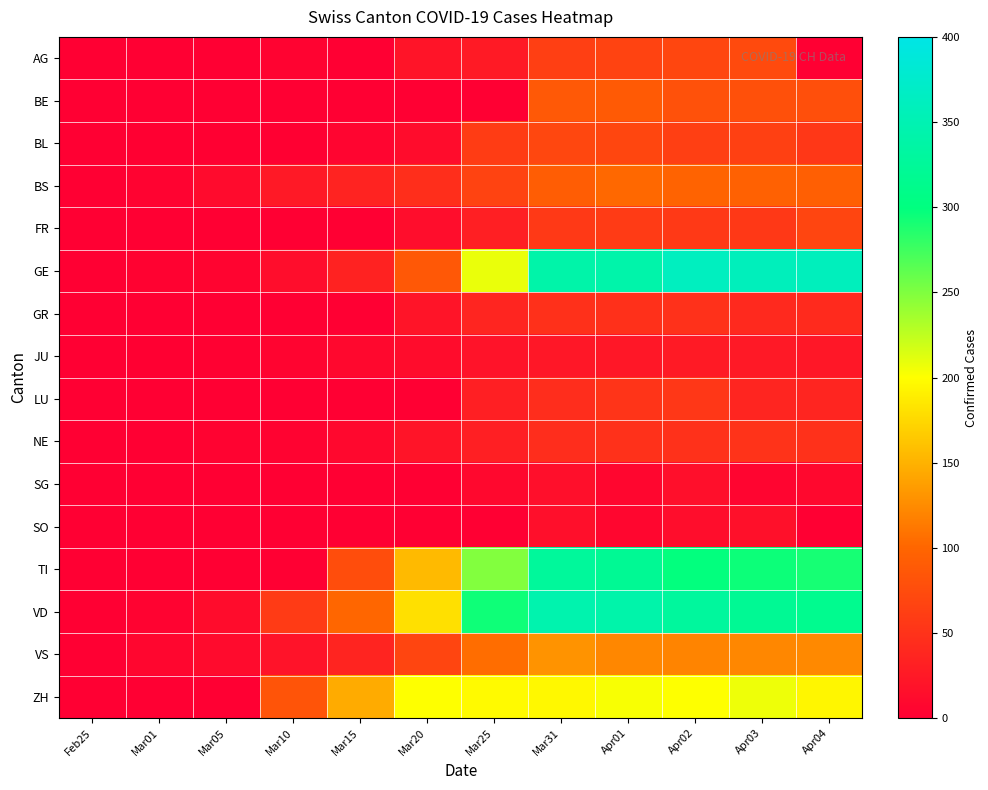

Between Feb25 and Mar05, which is larger?

Feb25